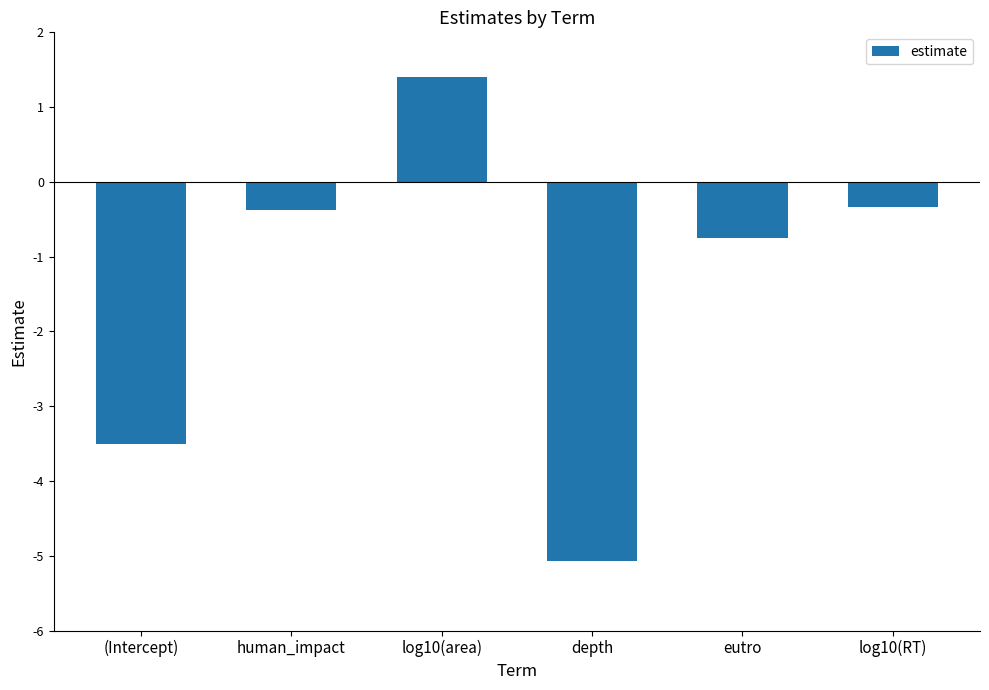

What is the maximum value shown in the chart?

1.4